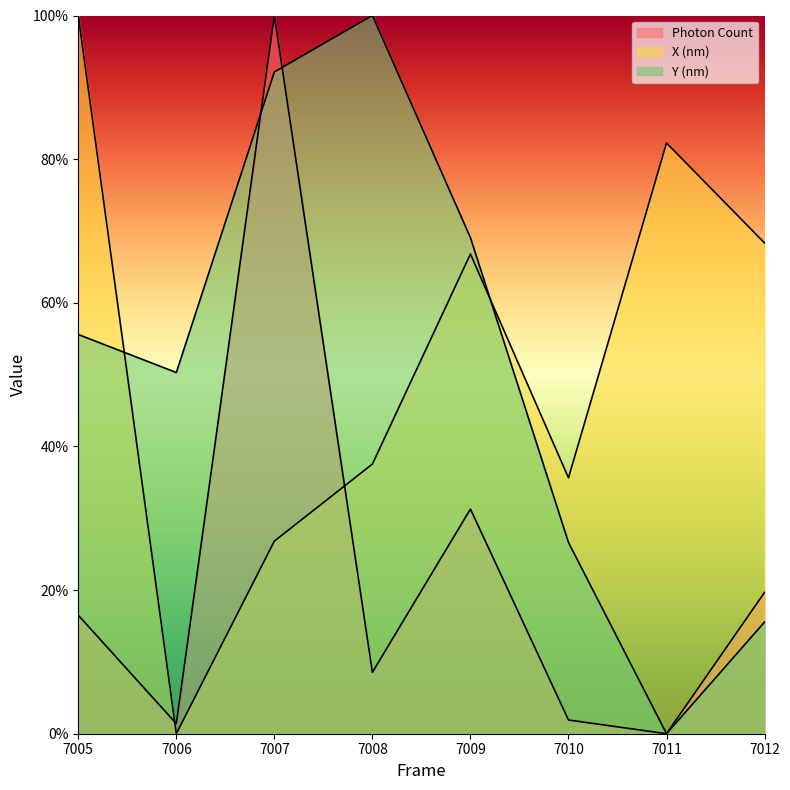

Which series has the largest total across all categories?

X (nm)